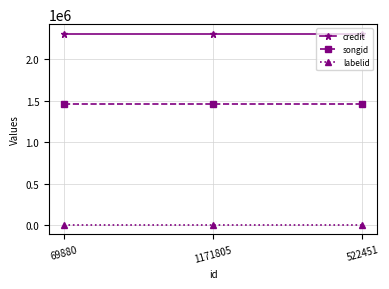

The credit series shows 2311103 at 69880. True or false?

True